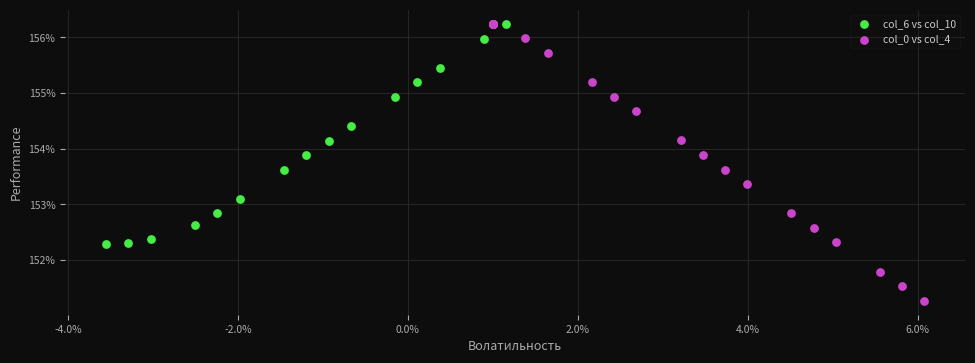

What are all the series names shown in the legend?

col_6 vs col_10, col_0 vs col_4